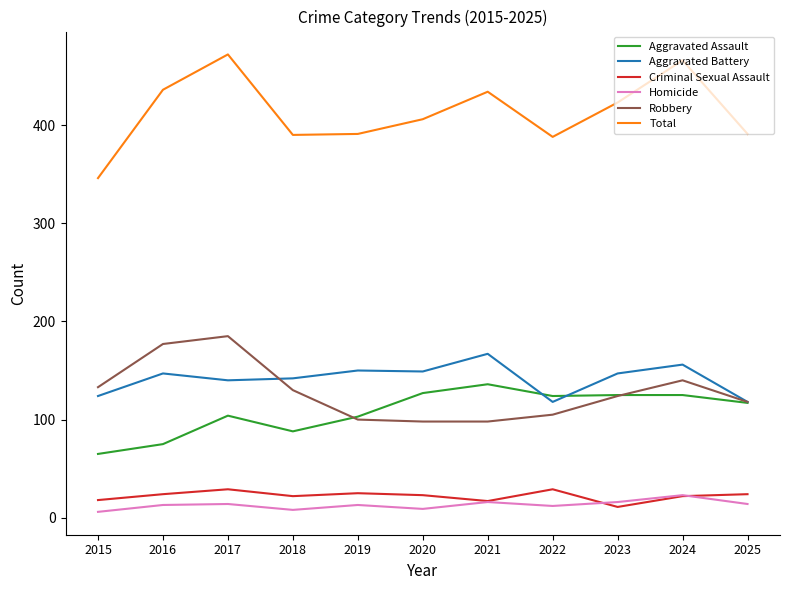

Between 2020 and 2022, which series saw the biggest shift?

Aggravated Battery